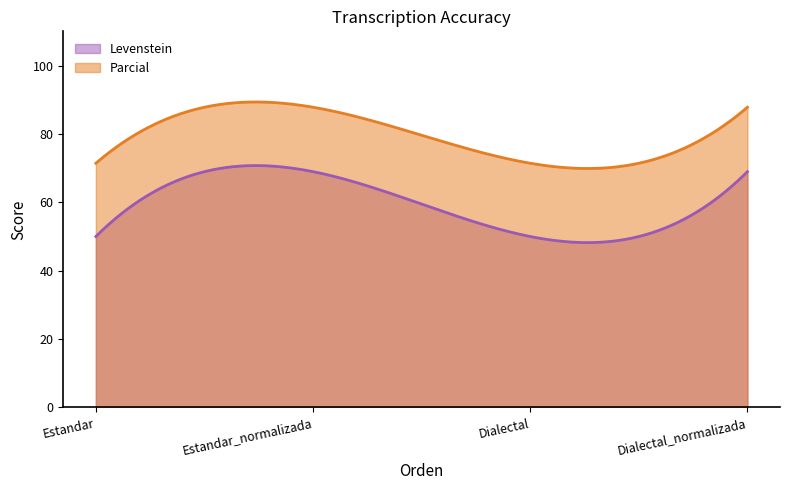

True or false: Parcial has more than 1 interior local peaks.

False